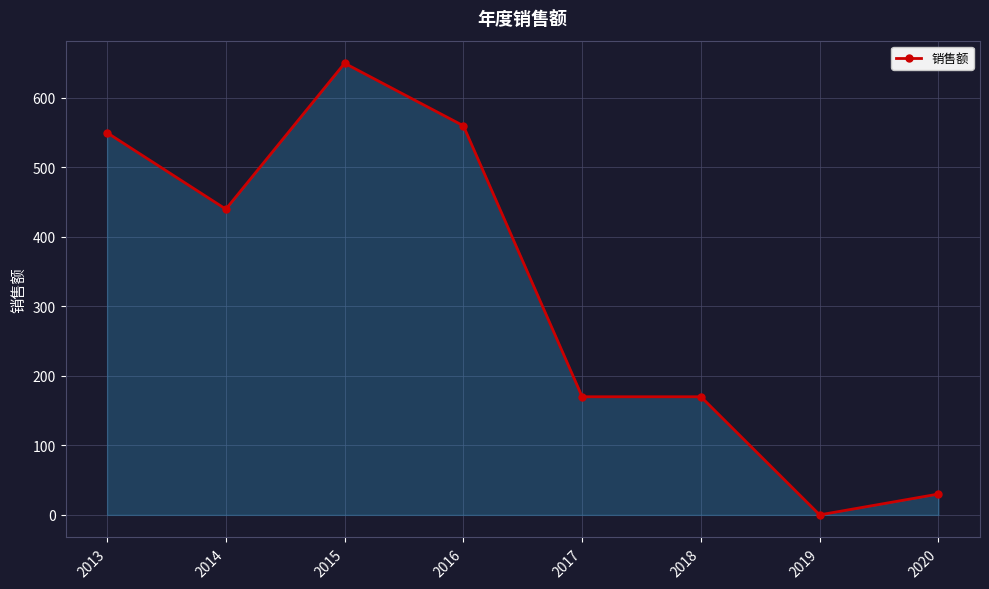

What is the difference between the maximum and second lowest values?

620